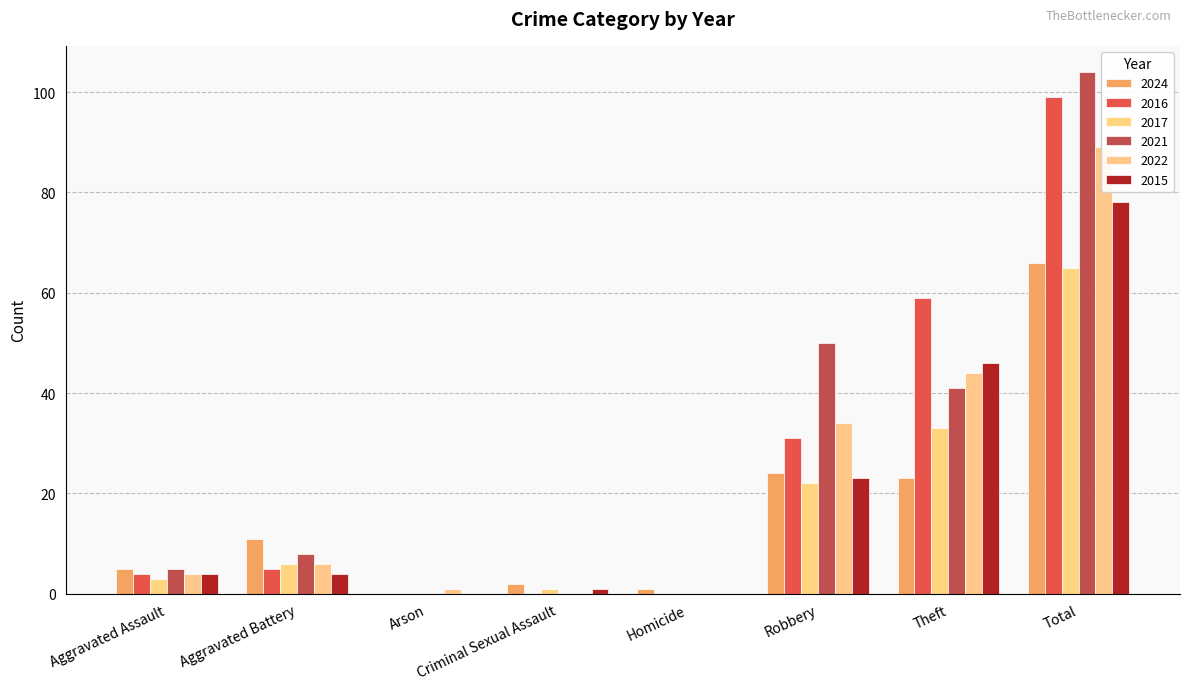

At Homicide, list the series in order from smallest to largest.

2016, 2017, 2021, 2022, 2015, 2024